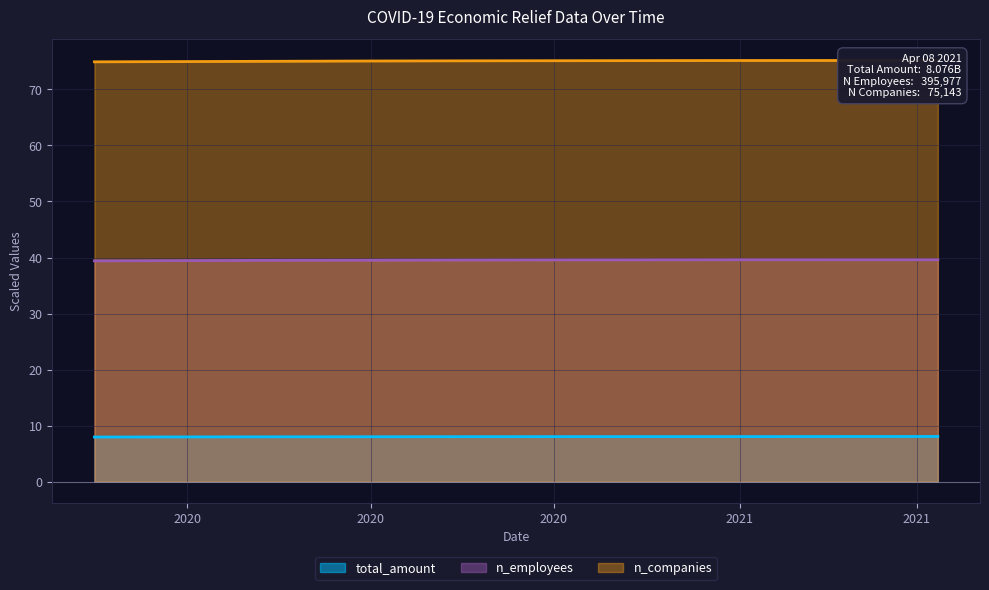

What is the label of the 7th point from the right?

2020